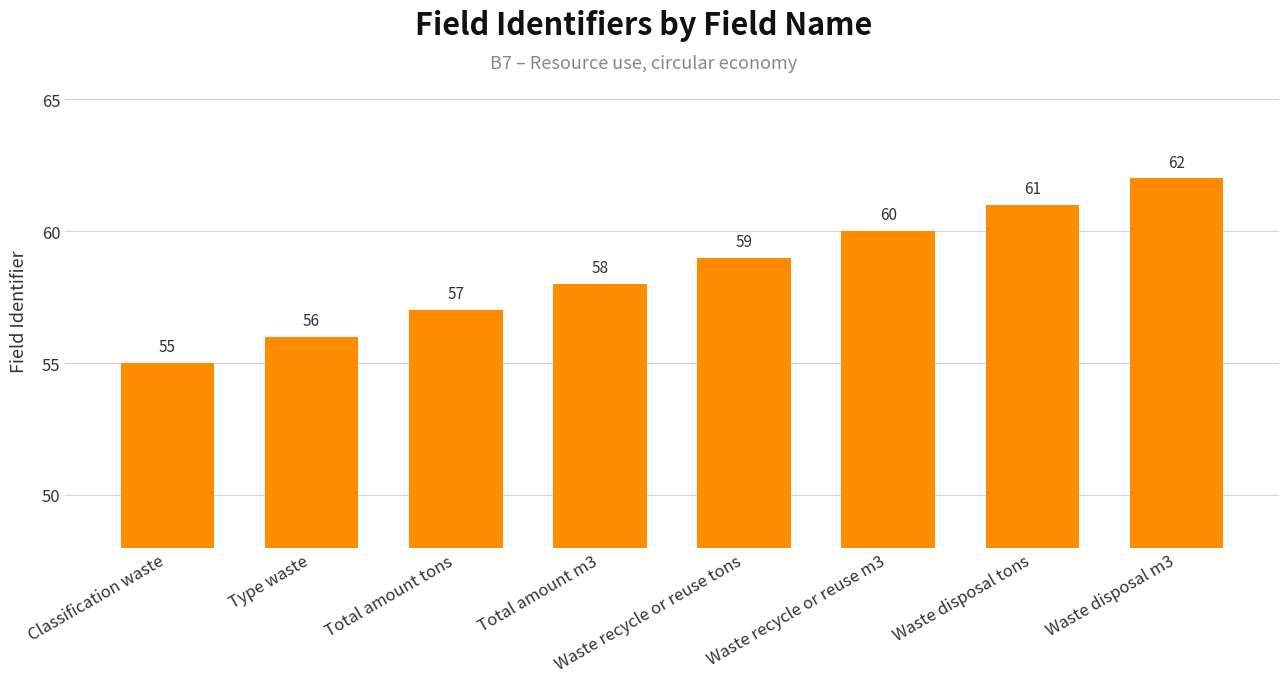

Read the value at Type waste.

56